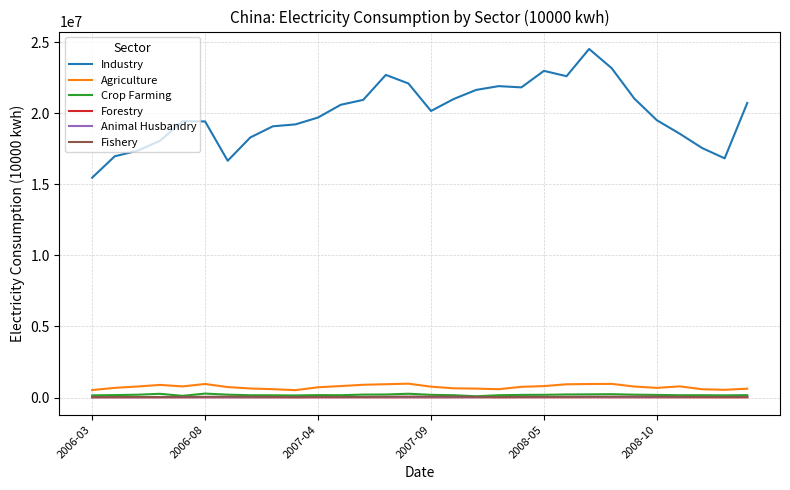

What is the greatest value displayed?

24510919